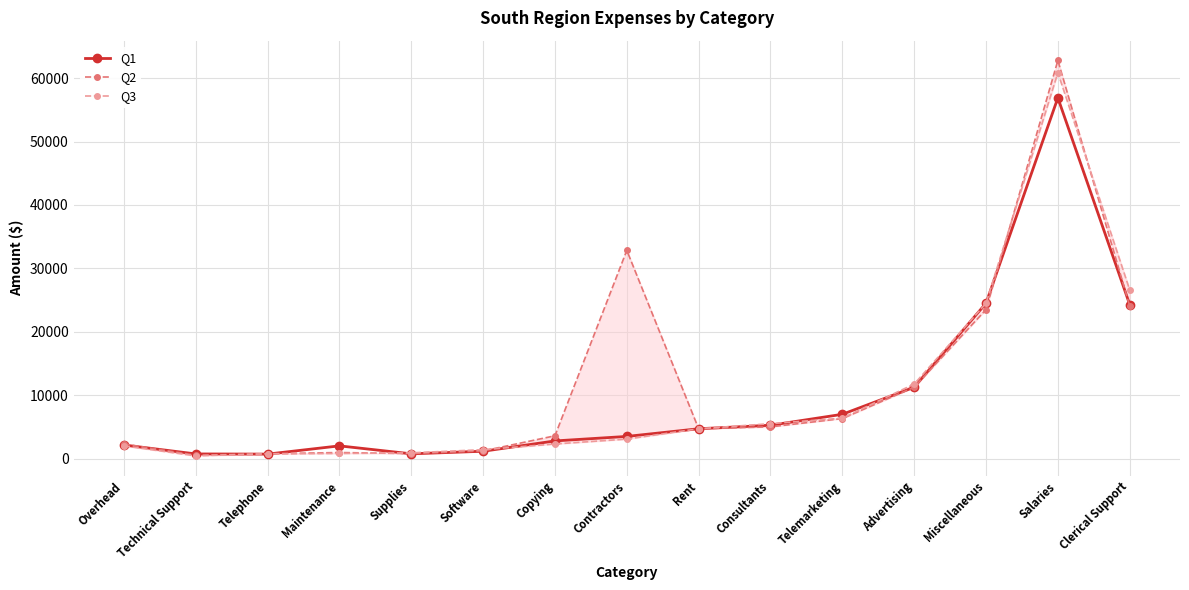

How many intersections are there between Q2 and Q1?

6